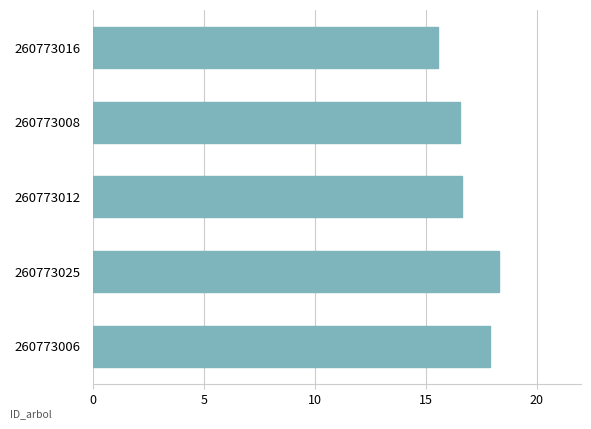

Is it true that the value at 260773025 is 18.3?

True